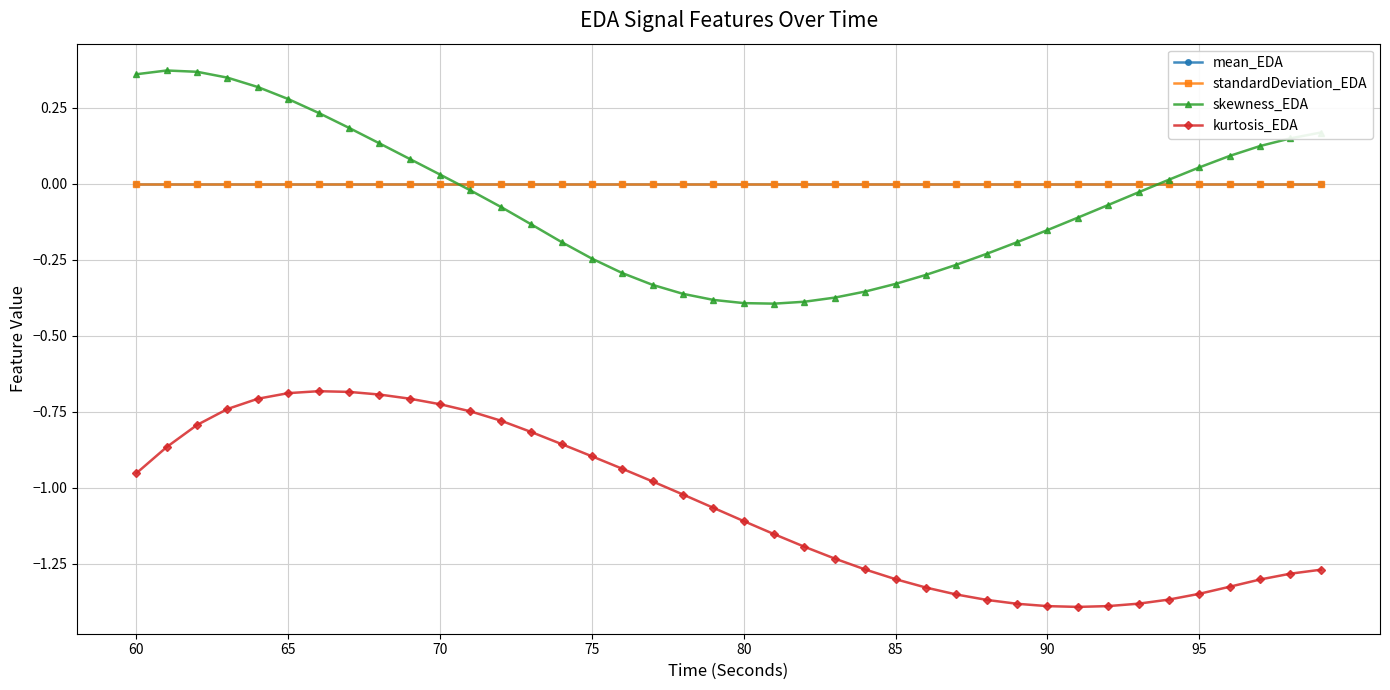

At how many categories does at least one series exceed -1?

40